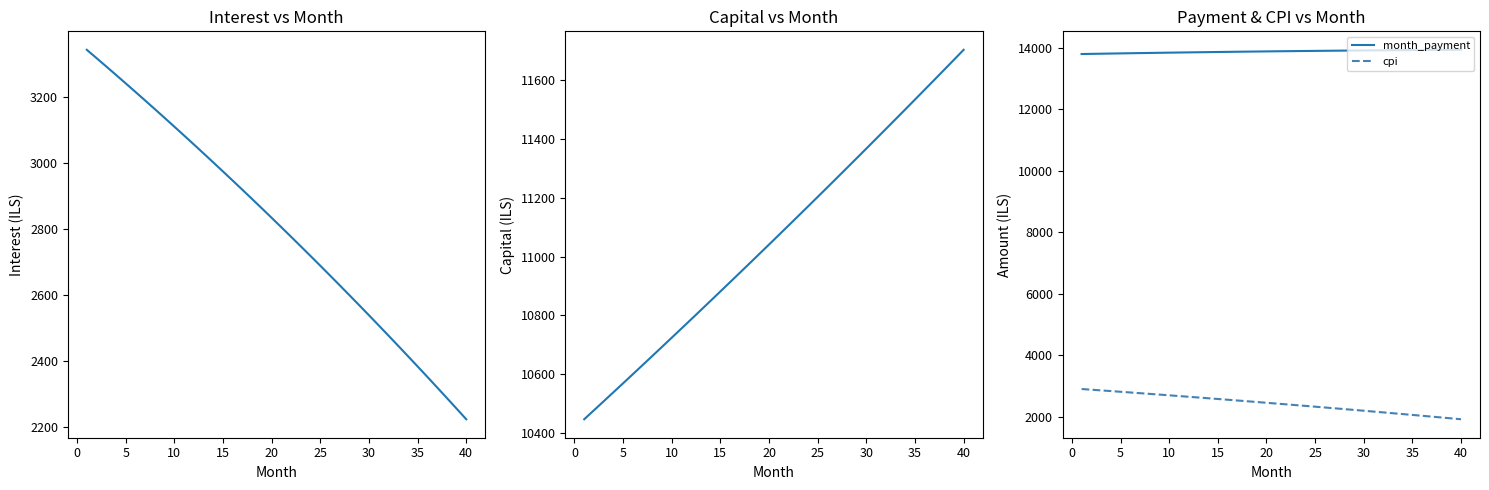

What is the smallest value displayed?

1911.6